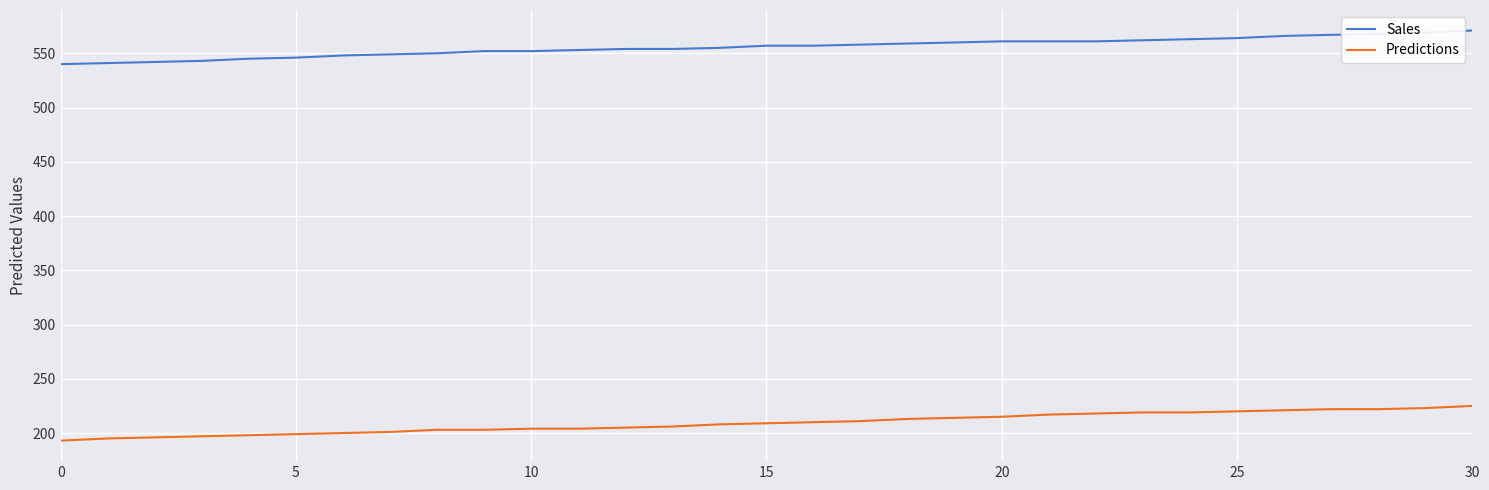

Which series has the largest total across all categories?

Sales